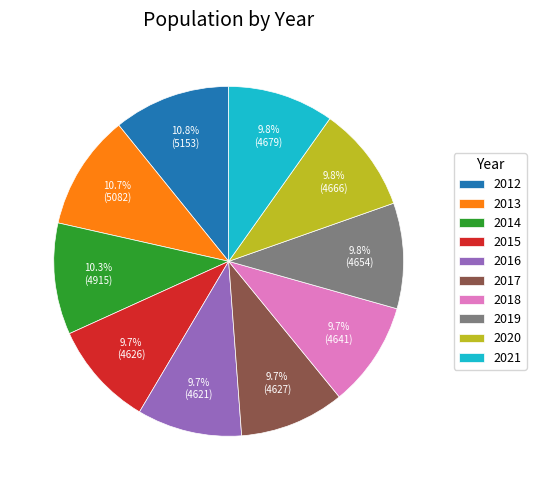

To the nearest percent, what portion does 2014 represent?

10%